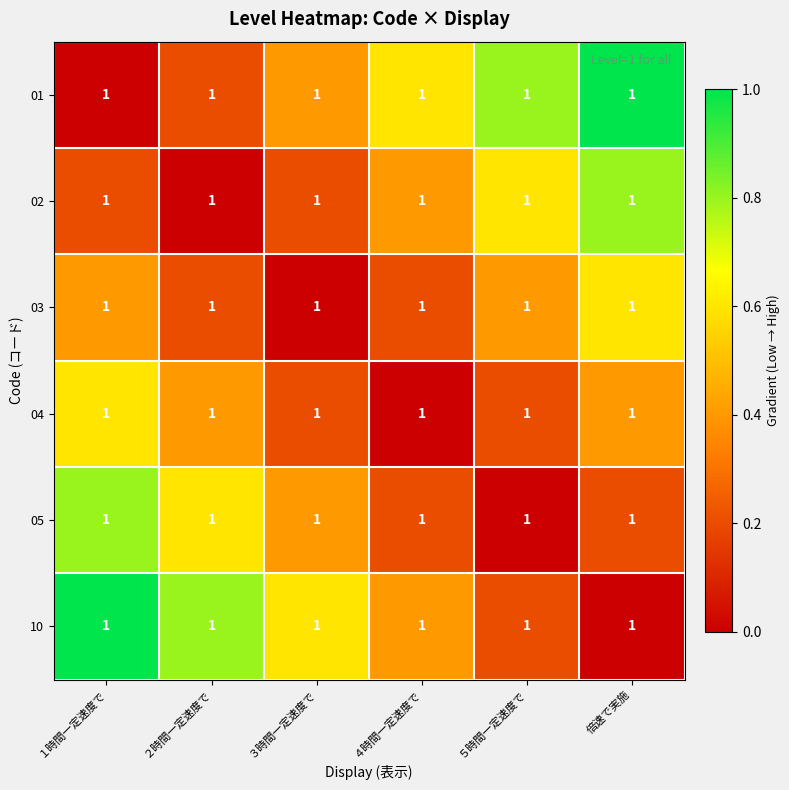

Between 倍速で実施 and ５時間一定速度で, which is larger?

倍速で実施